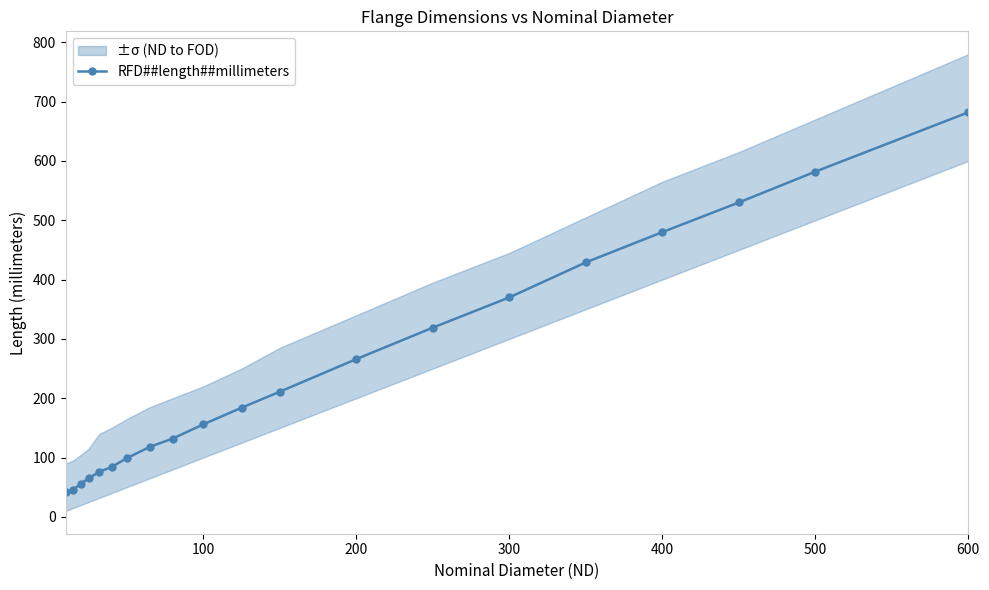

How many data points does each series have?

20